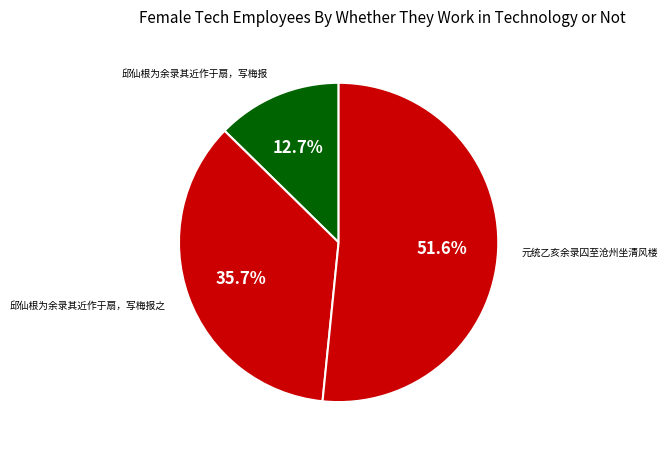

Between 邱仙根为余录其近作于扇，写梅报之 and 邱仙根为余录其近作于扇，写梅报, which is larger?

邱仙根为余录其近作于扇，写梅报之